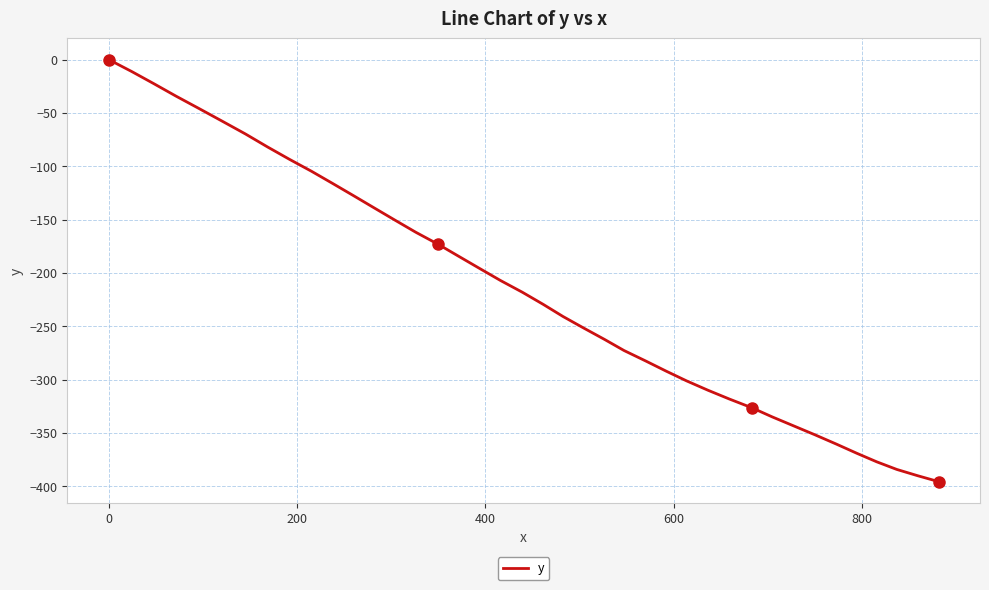

True or false: there are more than 2 points higher than both neighbors.

False